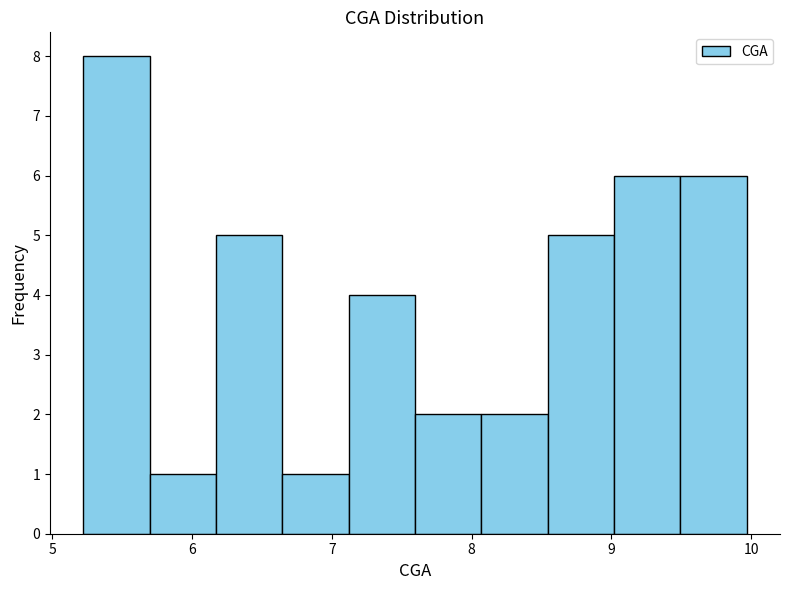

Over which range of the x-axis is the bar tallest?

5.2 to 5.7